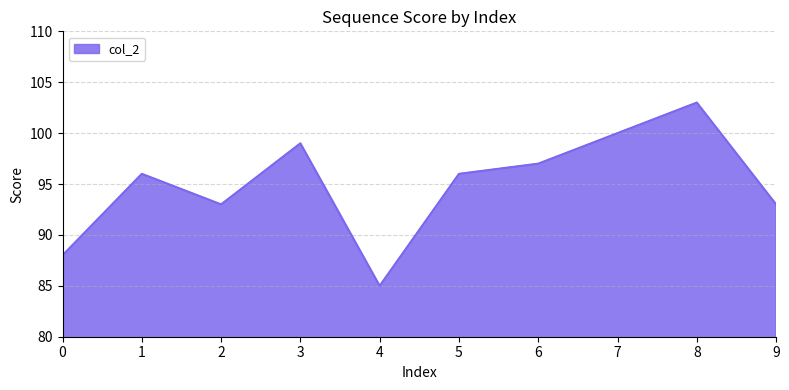

Where is the first local minimum?

2